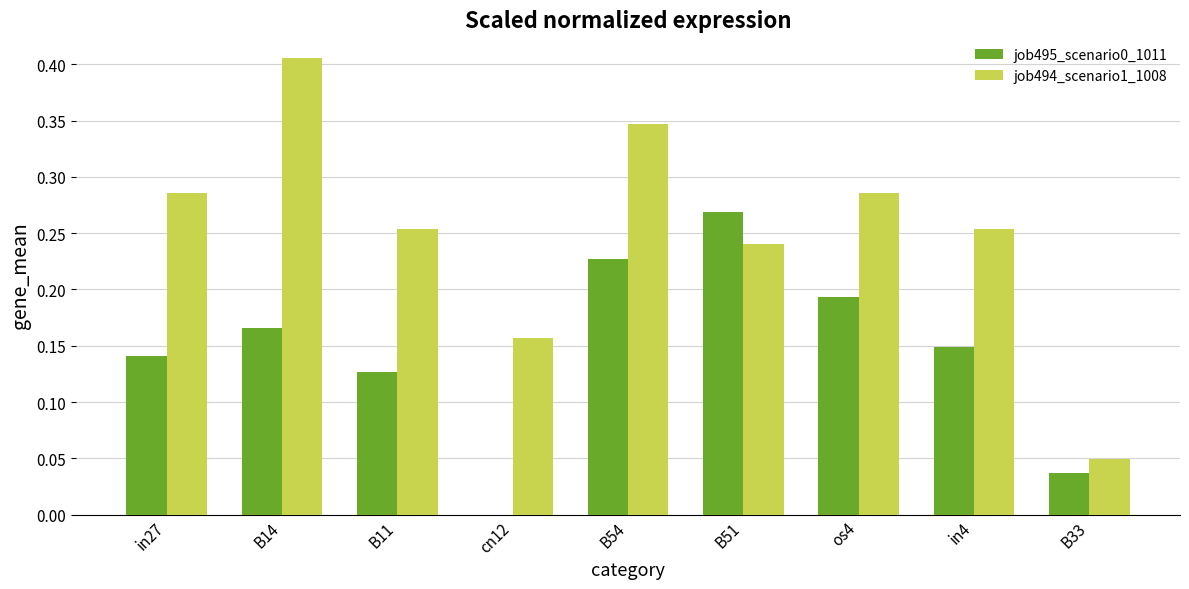

How many groups of bars are there?

9